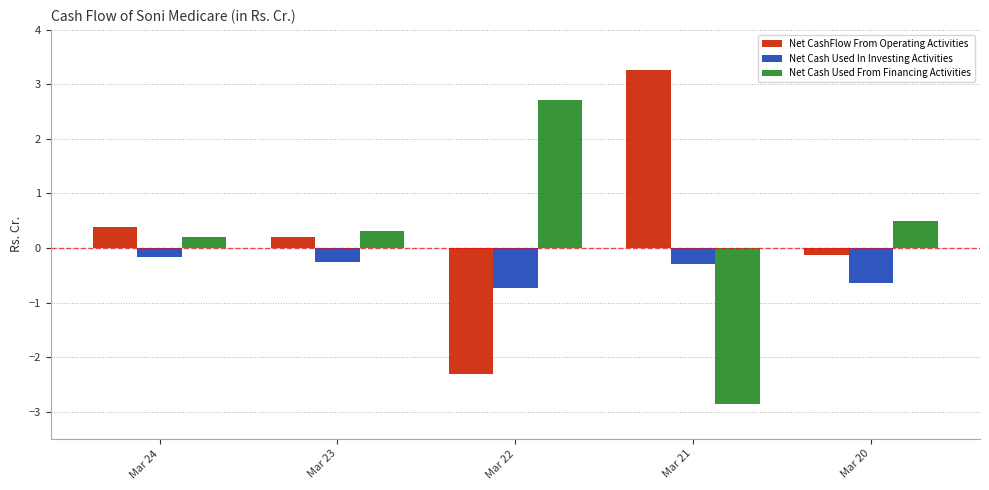

How many distinct data groups are displayed?

3